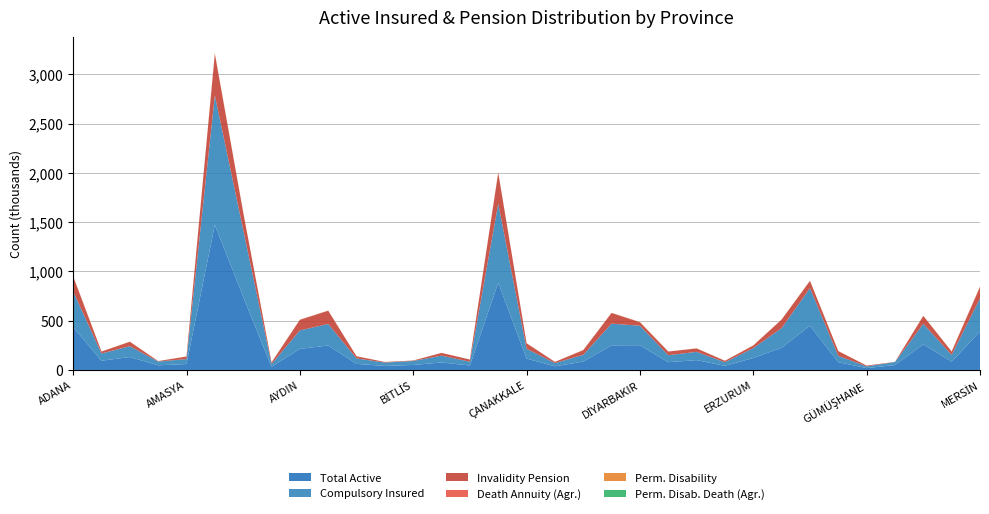

Reading left to right, extract all data points from this chart.

col_11: 150767	19441	44186	4524	25757	421416	175845	16577	106334	134236	22075	5950	4646	27649	22287	312708	54556	12633	45615	108355	35064	36743	34427	14594	27172	86648	72478	48250	8287	1154	80241	33264	116173
col_18: 3479	246	1805	5	892	1073	805	22	2003	1202	169	4	0	142	120	3093	389	137	2856	1301	766	133	417	465	69	456	560	463	21	0	422	2252	3661
col_15: 2963	545	879	559	519	5419	2192	283	1086	1465	249	399	350	420	254	3328	426	168	857	1090	2348	335	1064	194	1005	849	2214	649	227	182	1957	447	2371
col_22: 6	0	0	0	0	0	1	0	1	4	0	0	0	0	0	0	1	0	3	0	0	0	0	0	0	0	0	3	0	0	0	2	2
col_2: 434510	93726	131177	47265	60039	1472563	742211	32195	213784	248532	61428	40905	50477	75826	45104	884651	115698	37015	85022	249963	250601	78884	99641	41681	121237	225600	448614	78701	18982	49601	260161	83770	390503
col_4: 362515	73373	109985	38021	50087	1313910	681220	27772	187678	217825	55271	33784	40553	69340	38336	802699	100210	32238	68915	219519	198100	70916	83942	36375	99989	198924	382127	63835	17037	30769	207719	68747	335126